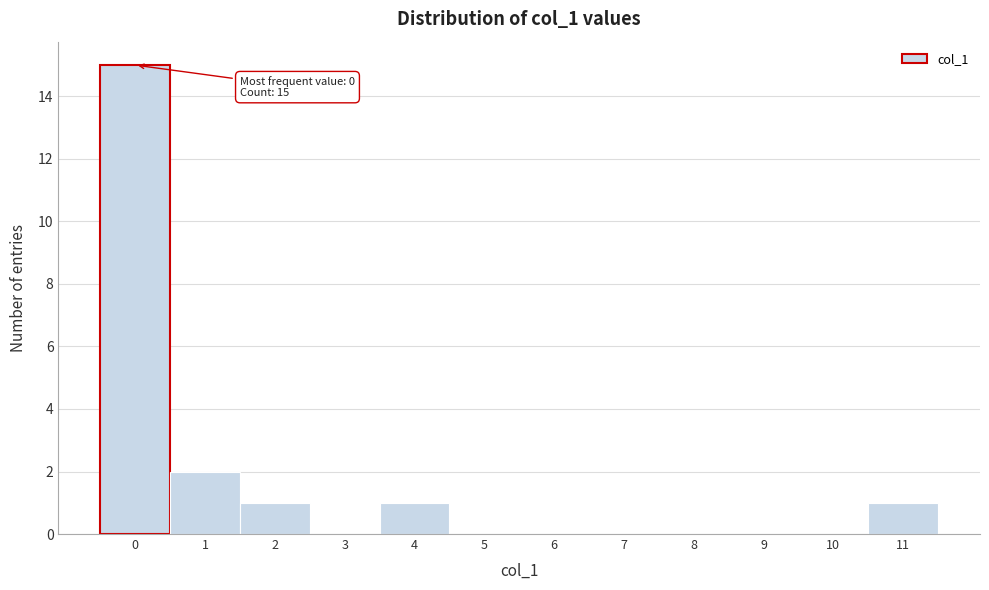

Which range on the x-axis has the tallest bar?

-0.5 to 0.5